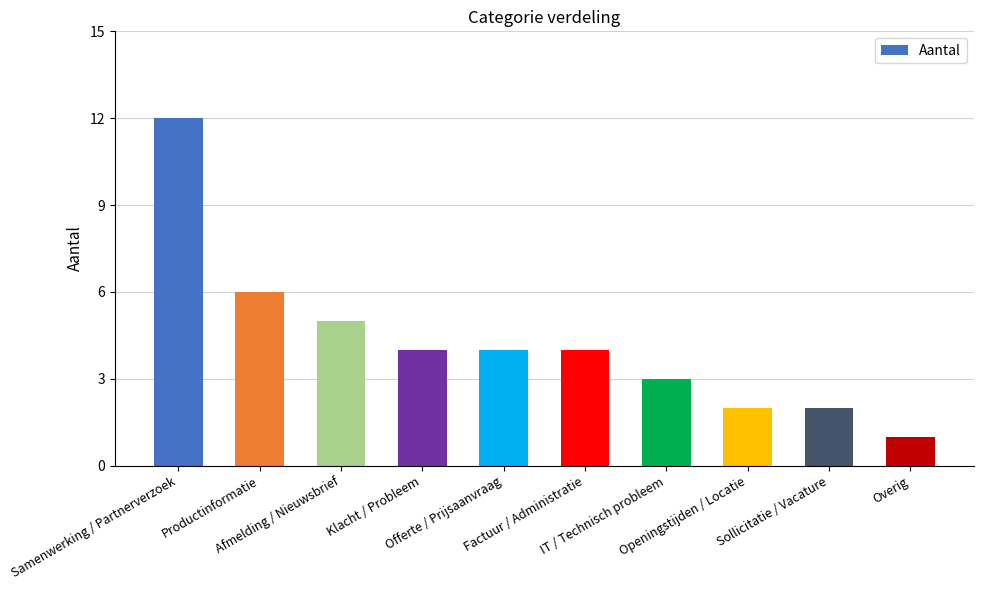

What is the average value?

4